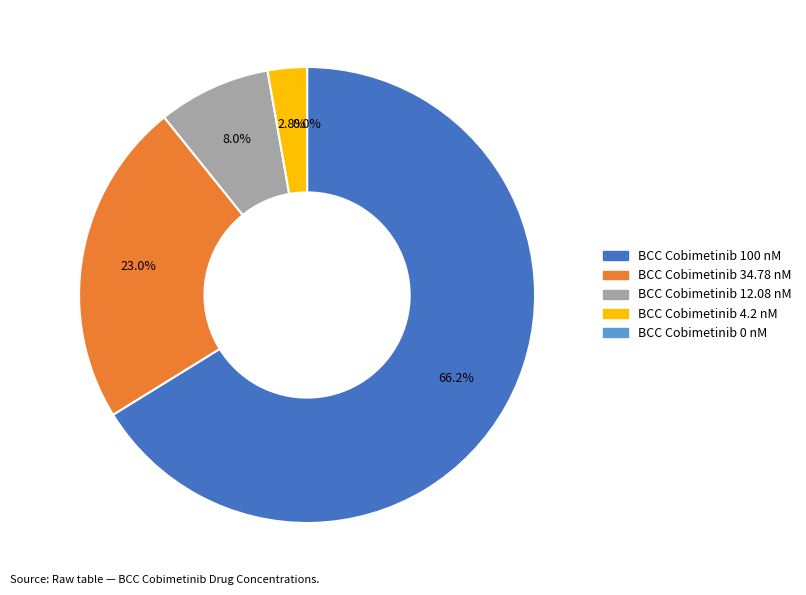

To the nearest percent, what is the combined percentage of BCC Cobimetinib 12.08 nM and BCC Cobimetinib 4.2 nM?

11%